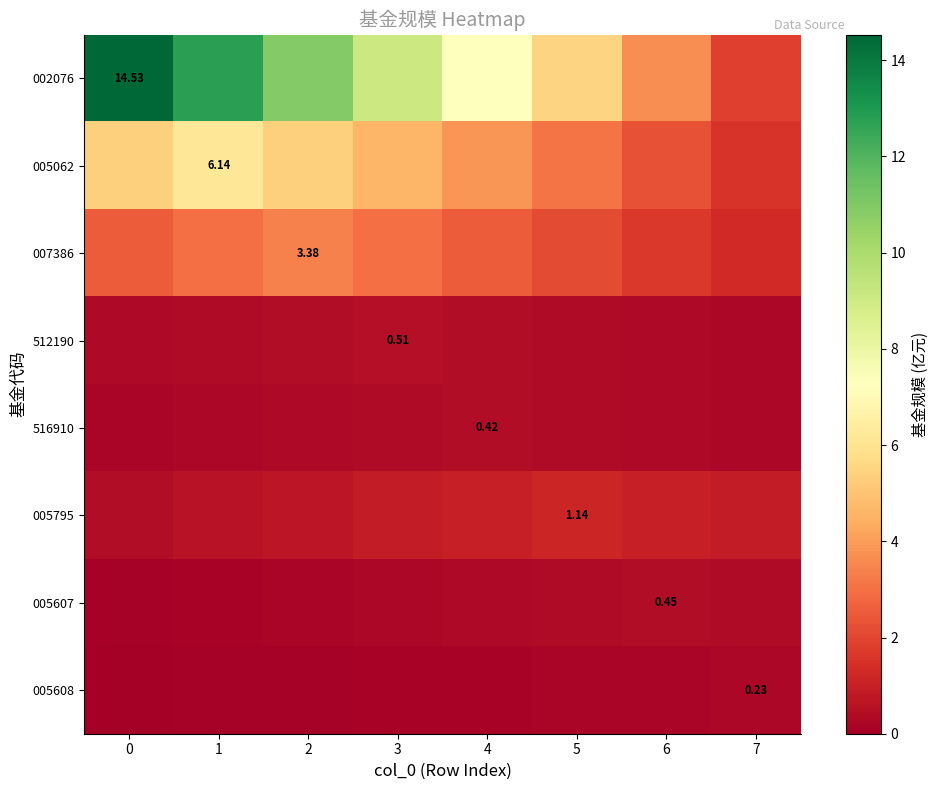

True or false: 005062 has a value of 5.4 at 0.

True